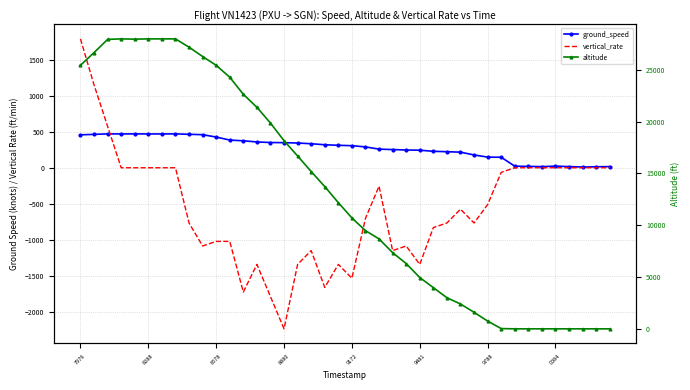

Rank the series at 13 from lowest to highest value.

vertical_rate, ground_speed, altitude